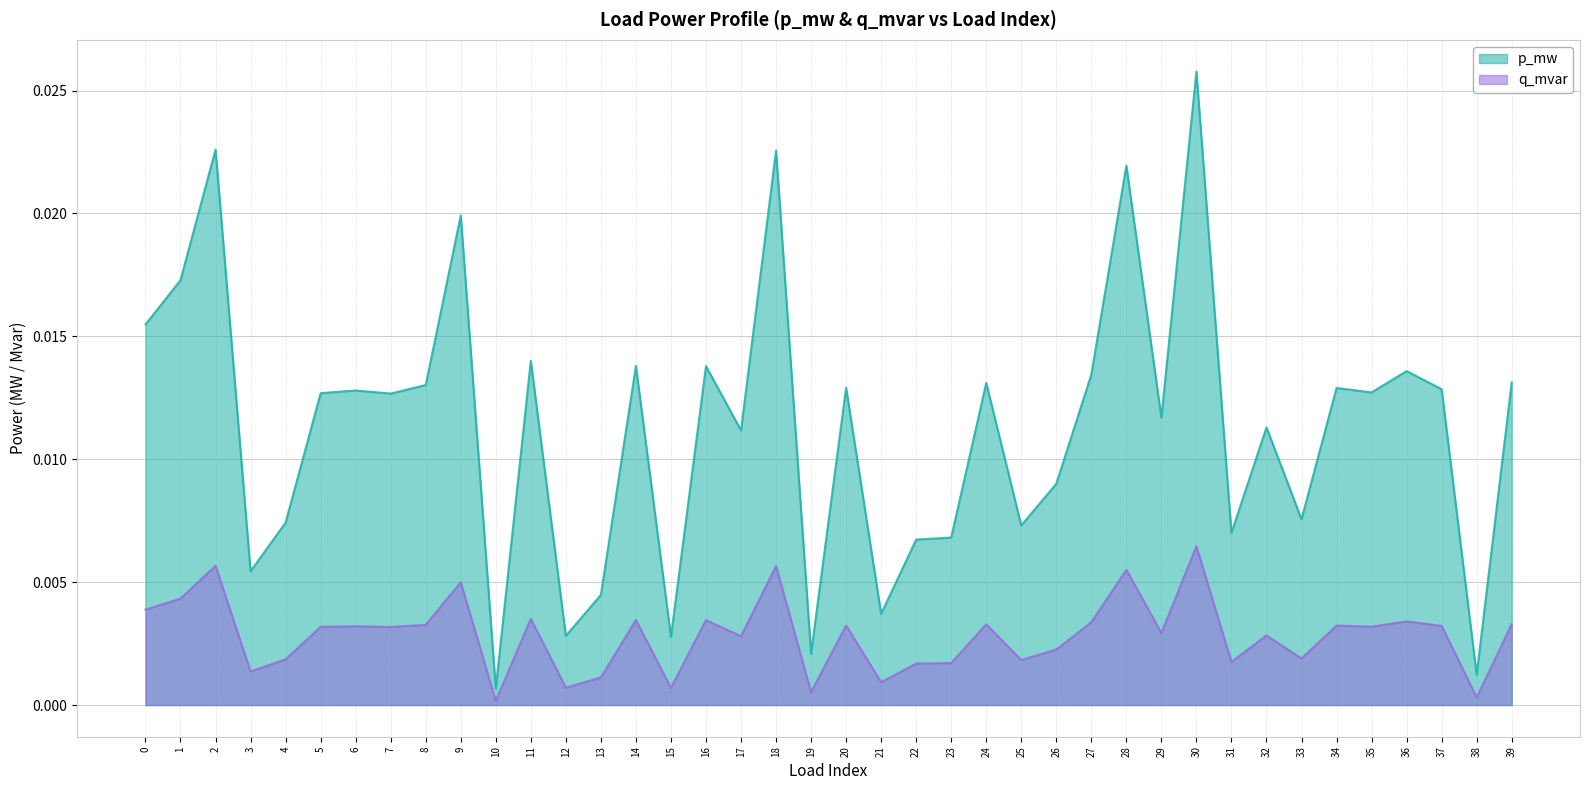

Which series has the largest total across all categories?

p_mw